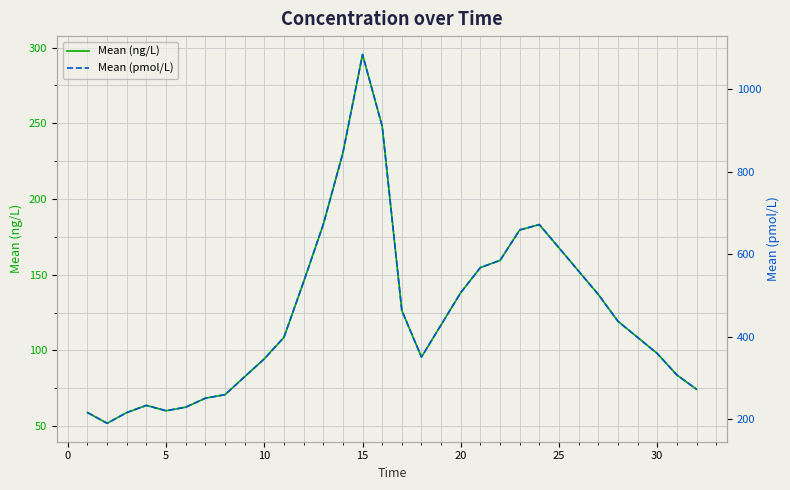

Count the number of categories in the chart.

31